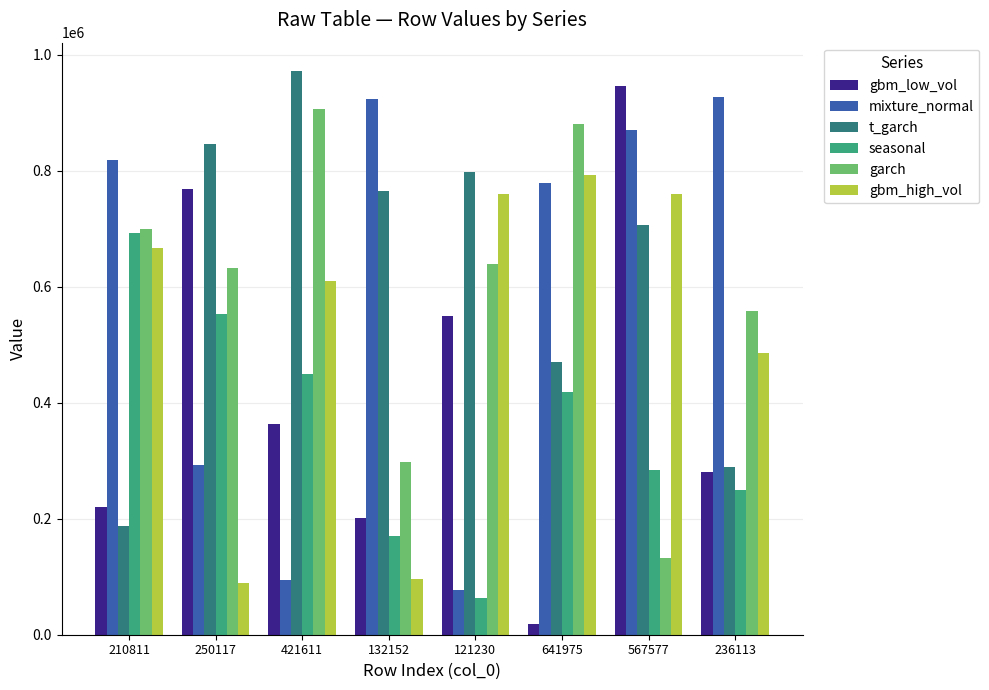

At which label is mixture_normal closest to 502327?

250117